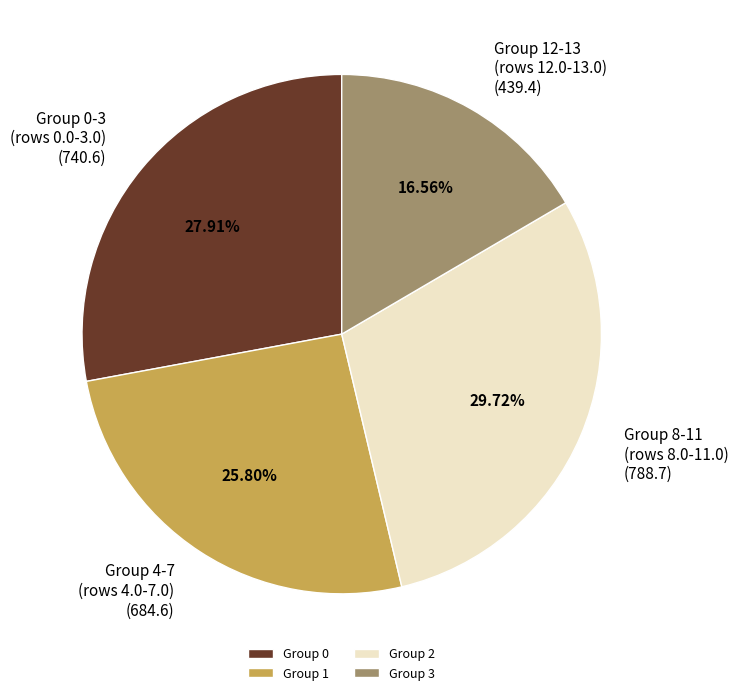

How many slices are in this pie chart?

4